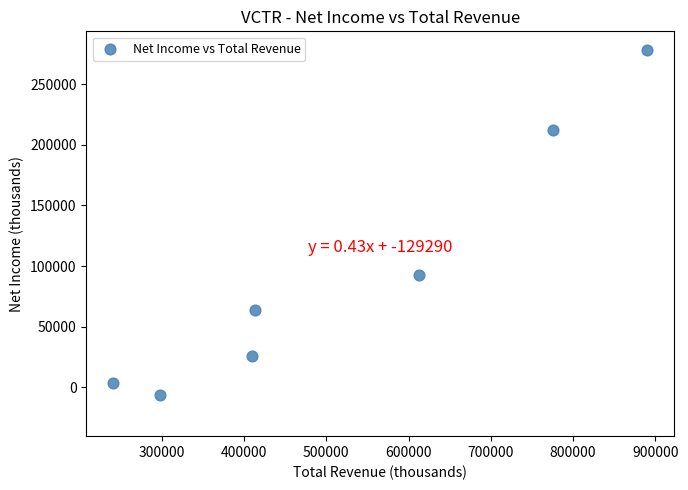

What is the average Y value?

95800